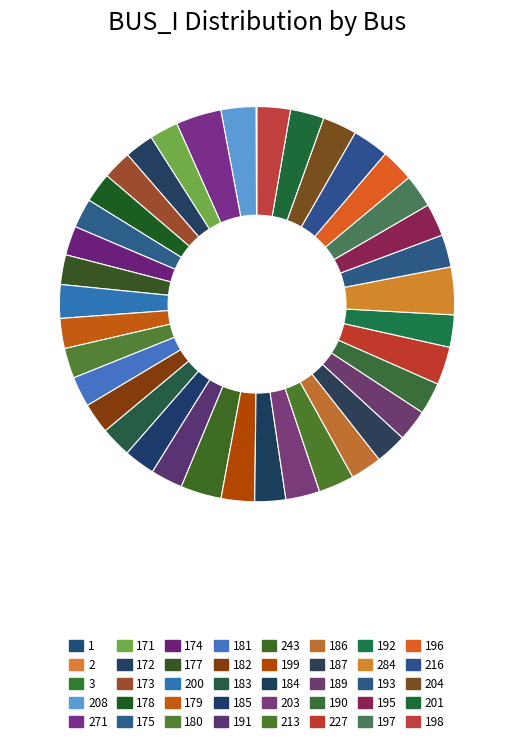

What is the ratio of the value at 197 to the value at 191?

1.0